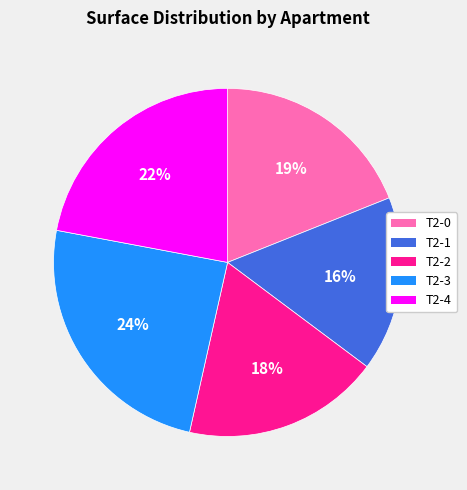

Which category has the smallest portion of the pie?

T2-1